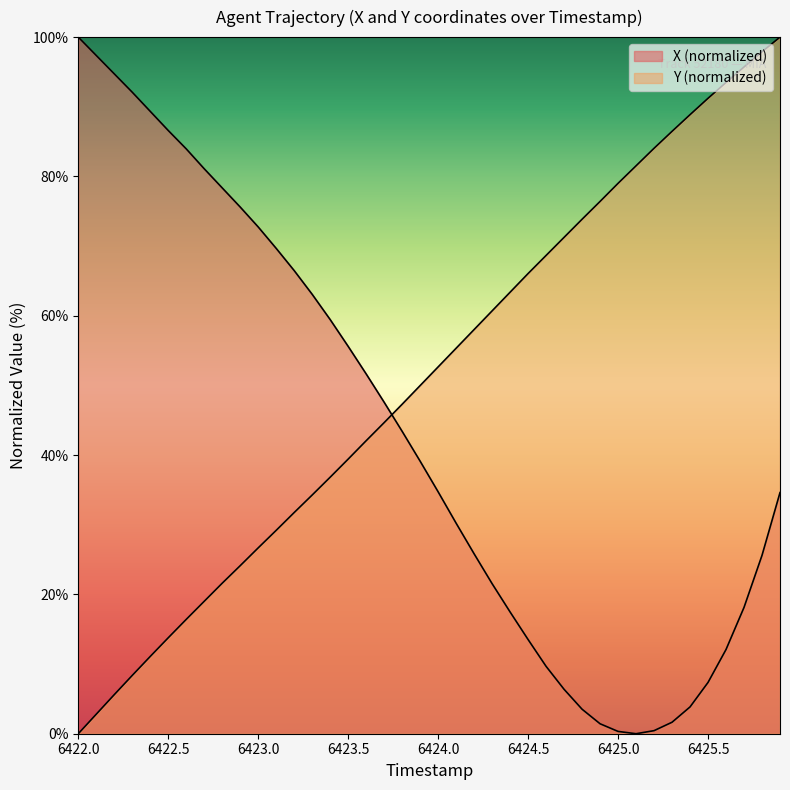

List the labels in order of X value, smallest first.

6425.1, 6425.0, 6425.2, 6424.9, 6425.3, 6424.8, 6425.4, 6424.7, 6425.5, 6424.6, 6425.6, 6424.5, 6424.4, 6425.7, 6424.3, 6425.8, 6424.2, 6424.1, 6425.9, 6424.0, 6423.9, 6423.8, 6423.7, 6423.6, 6423.5, 6423.4, 6423.3, 6423.2, 6423.1, 6423.0, 6422.9, 6422.8, 6422.7, 6422.6, 6422.5, 6422.4, 6422.3, 6422.2, 6422.1, 6422.0